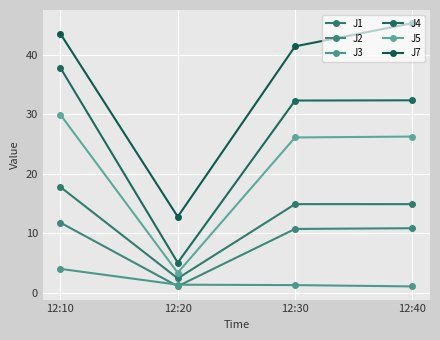

Between 12:10 and 12:20, which series saw the biggest shift?

J4